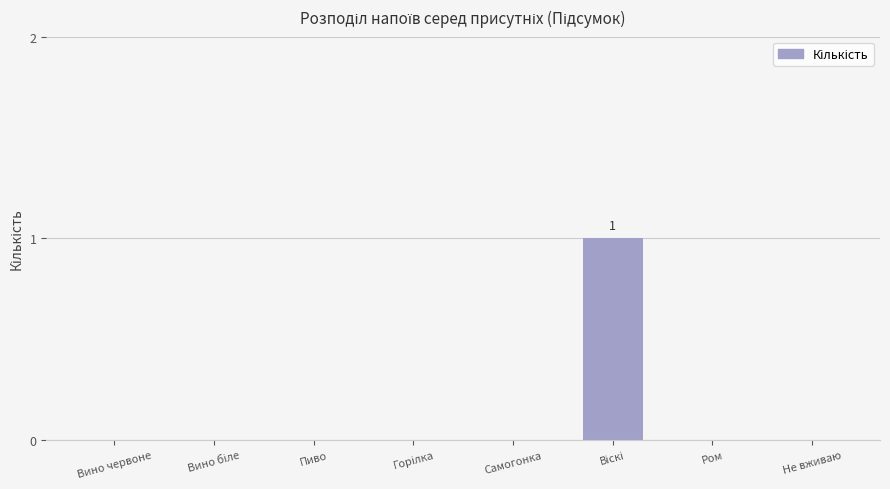

True or false: the data shows 1 at Ром.

False